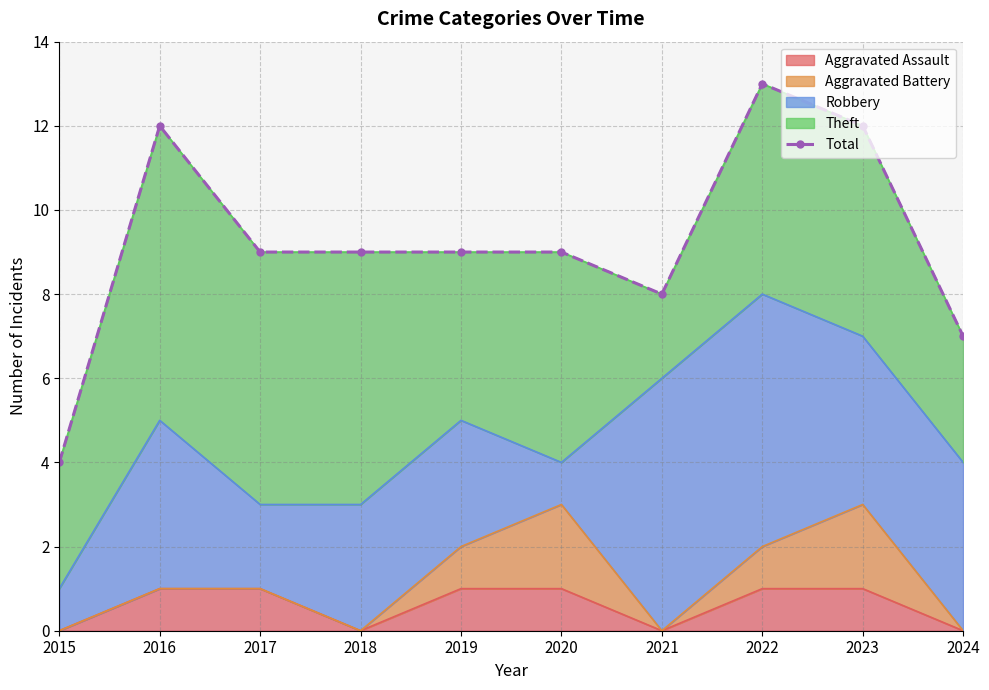

Is it true that the value at 2017 is 9?

True